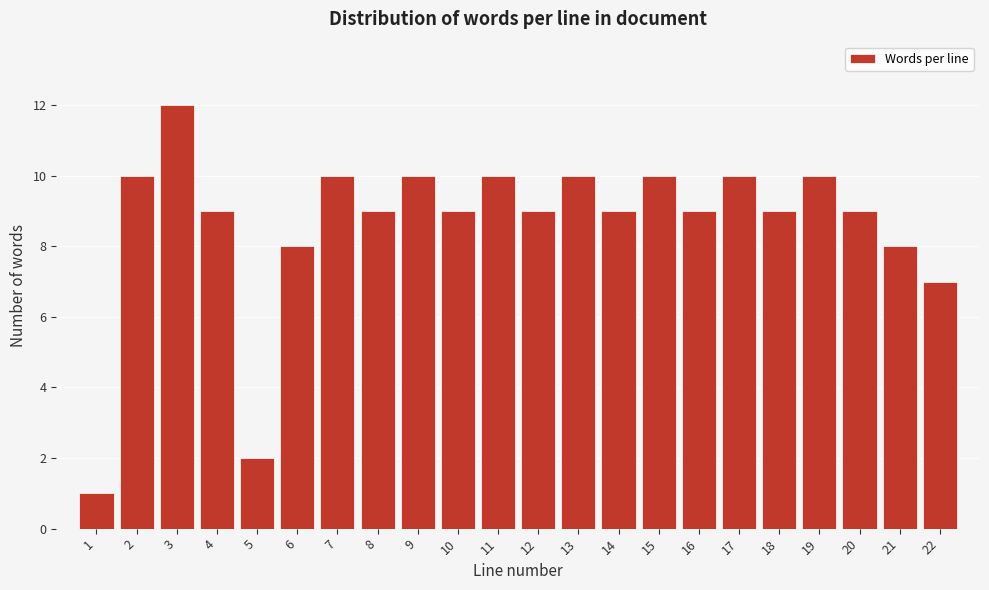

Reading right to left, what are all the values shown in this chart?

7	8	9	10	9	10	9	10	9	10	9	10	9	10	9	10	8	2	9	12	10	1